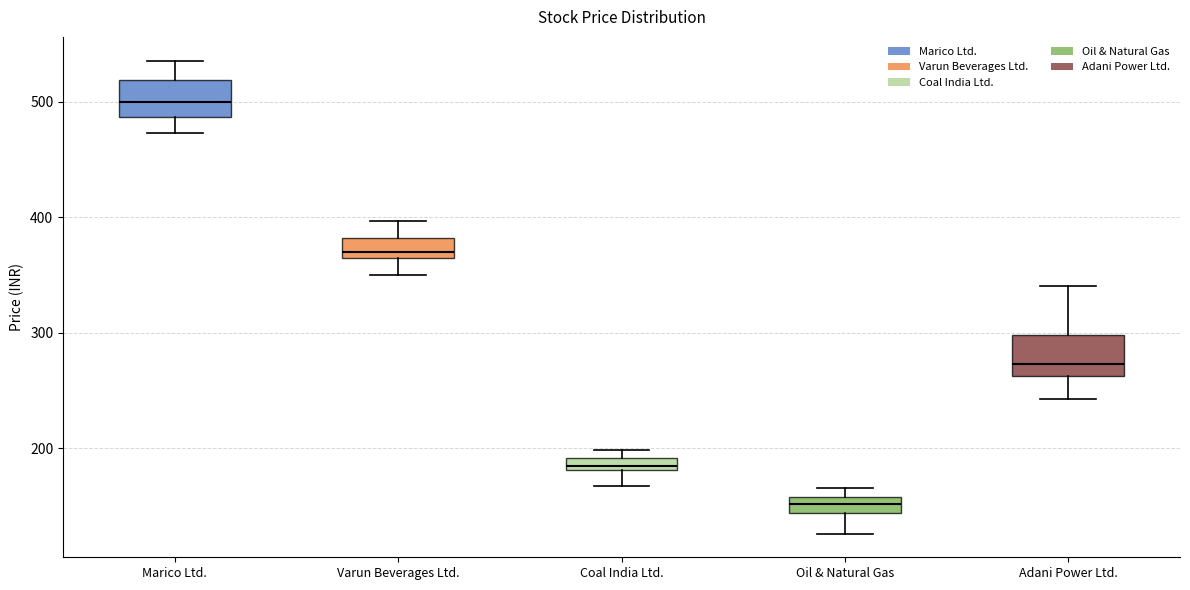

Which box's median line is the highest?

Marico Ltd.